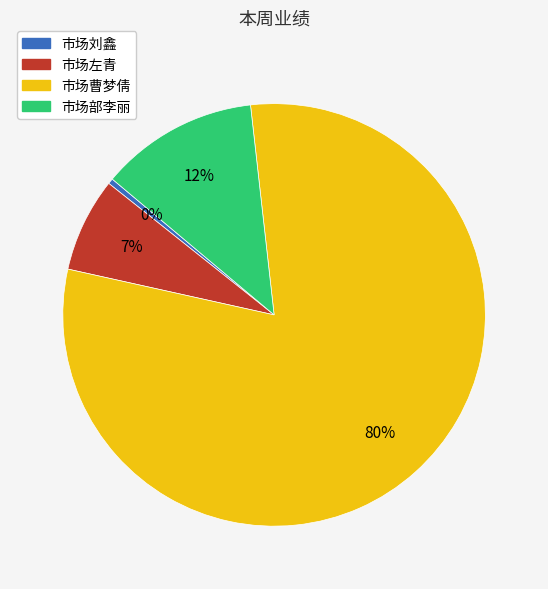

True or false: 市场左青 accounts for 7% of the total.

True